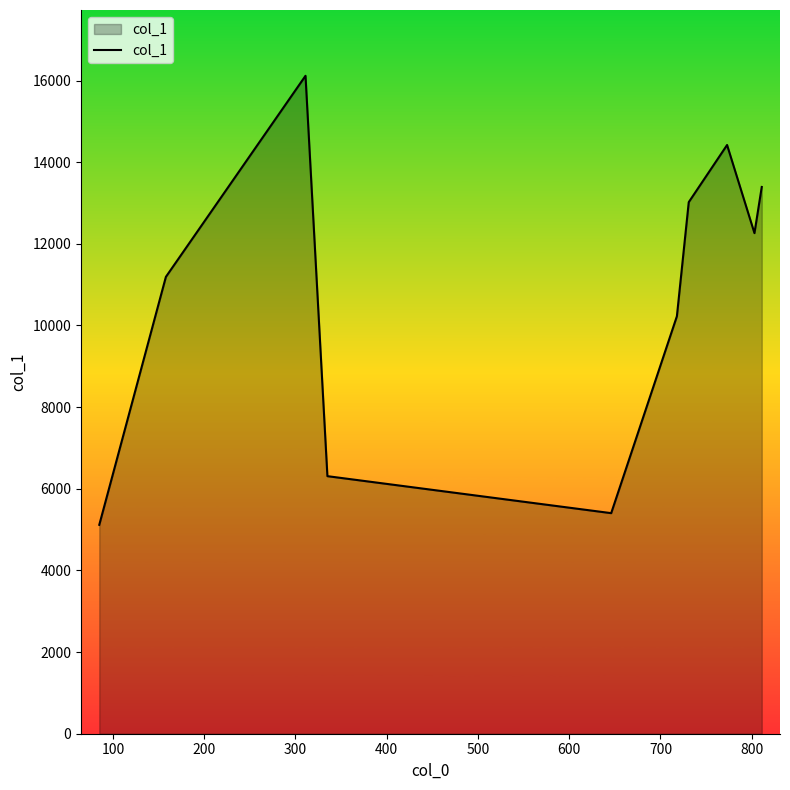

What is the greatest value displayed?

16116